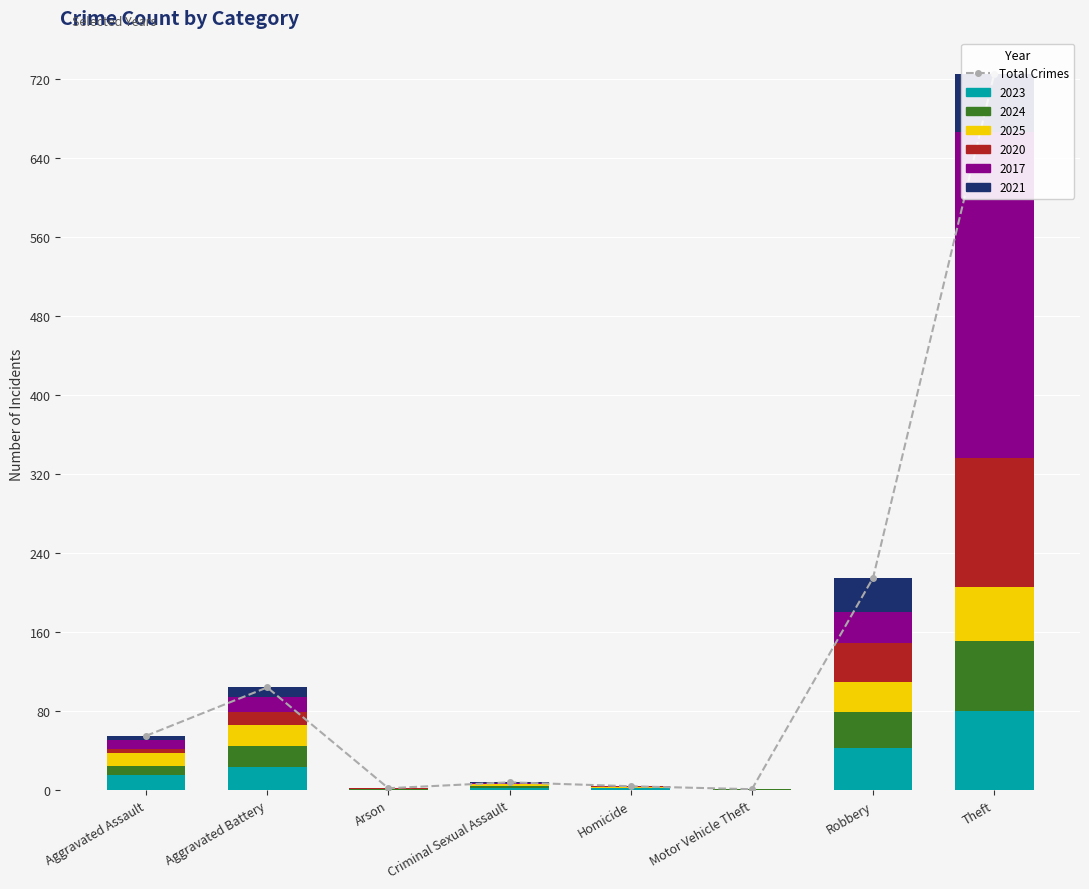

True or false: 2017 has a value of 149 at Theft.

False